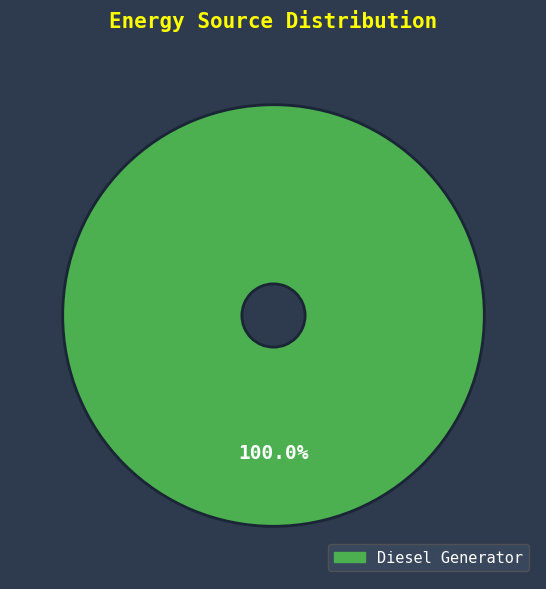

Does any single category account for the majority?

Yes